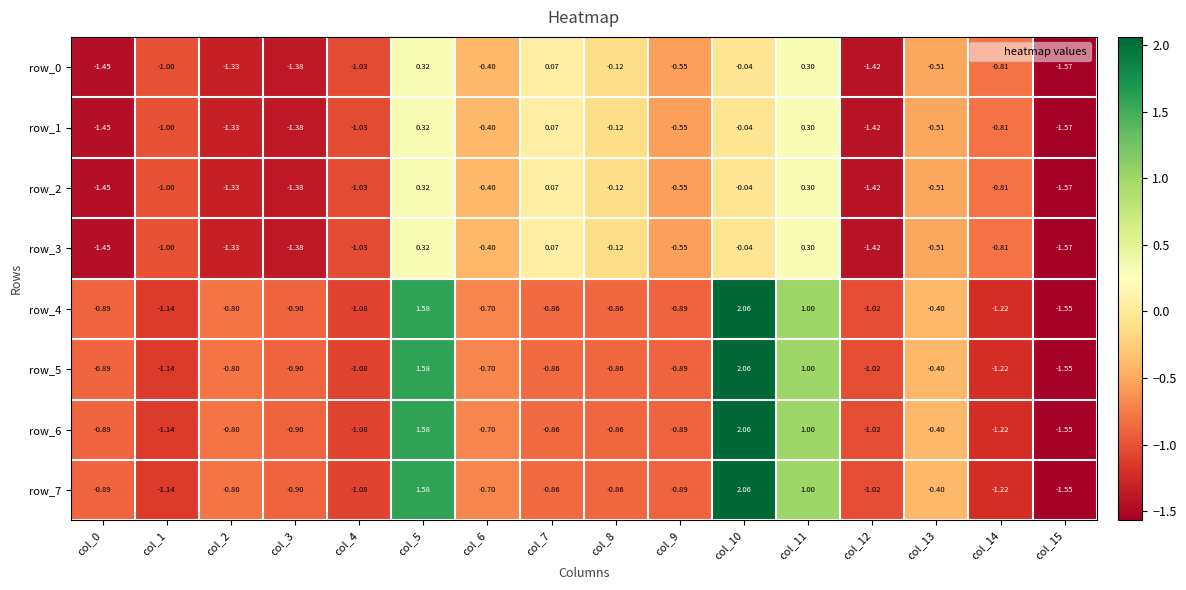

Count the number of data series in this chart.

8